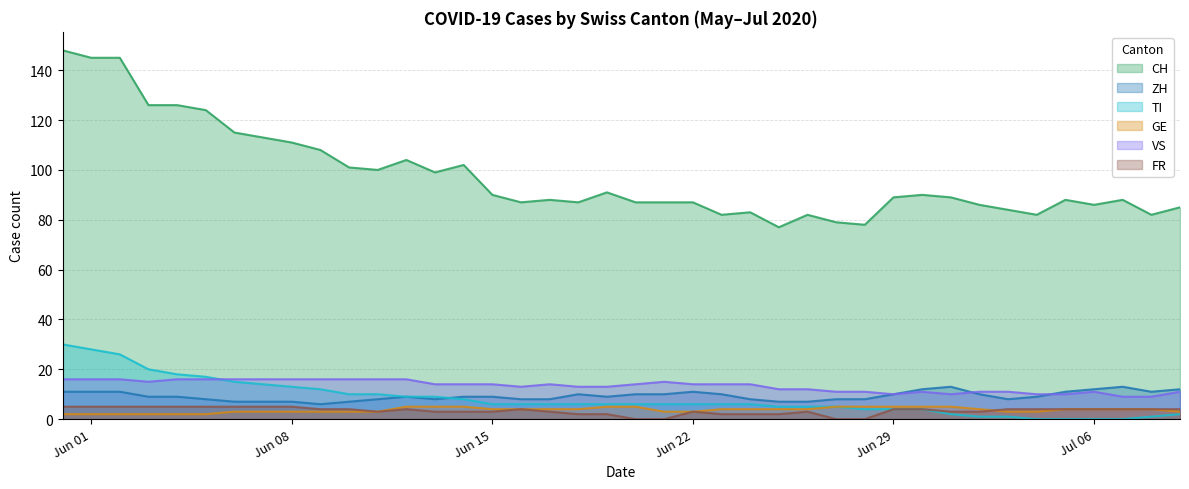

Reading left to right, extract all data points from this chart.

CH: 148	145	145	126	126	124	115	113	111	108	101	100	104	99	102	90	87	88	87	91	87	87	87	82	83	77	82	79	78	89	90	89	86	84	82	88	86	88	82	85
GE: 2	2	2	2	2	2	3	3	3	3	3	3	5	5	5	4	4	4	4	5	5	3	3	4	4	4	4	5	5	5	5	5	4	3	3	4	4	4	4	3
ZH: 11	11	11	9	9	8	7	7	7	6	7	8	9	8	9	9	8	8	10	9	10	10	11	10	8	7	7	8	8	10	12	13	10	8	9	11	12	13	11	12
VS: 16	16	16	15	16	16	16	16	16	16	16	16	16	14	14	14	13	14	13	13	14	15	14	14	14	12	12	11	11	10	11	10	11	11	10	10	11	9	9	11
FR: 5	5	5	5	5	5	5	5	5	4	4	3	4	3	3	3	4	3	2	2	0	0	3	2	2	2	3	0	0	4	4	3	3	4	4	4	4	4	4	4
TI: 30	28	26	20	18	17	15	14	13	12	10	10	9	9	8	6	6	6	6	6	6	6	6	6	6	5	5	5	4	4	4	2	1	1	0	0	0	0	1	2